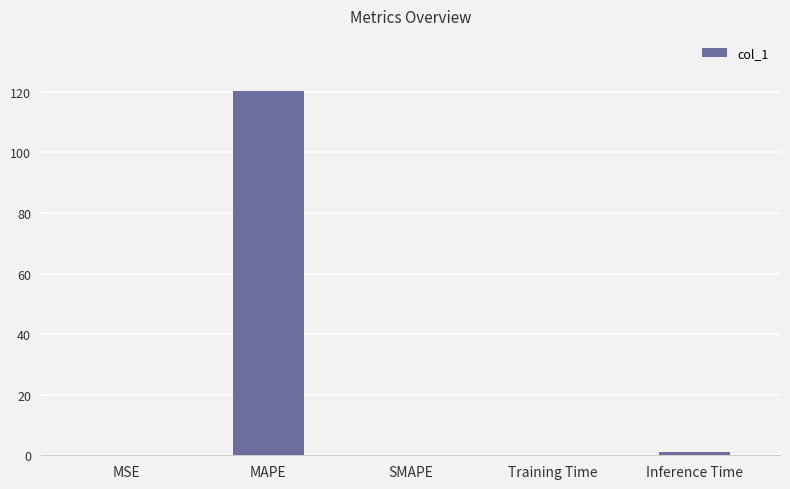

Which category has the highest value across all series?

MAPE